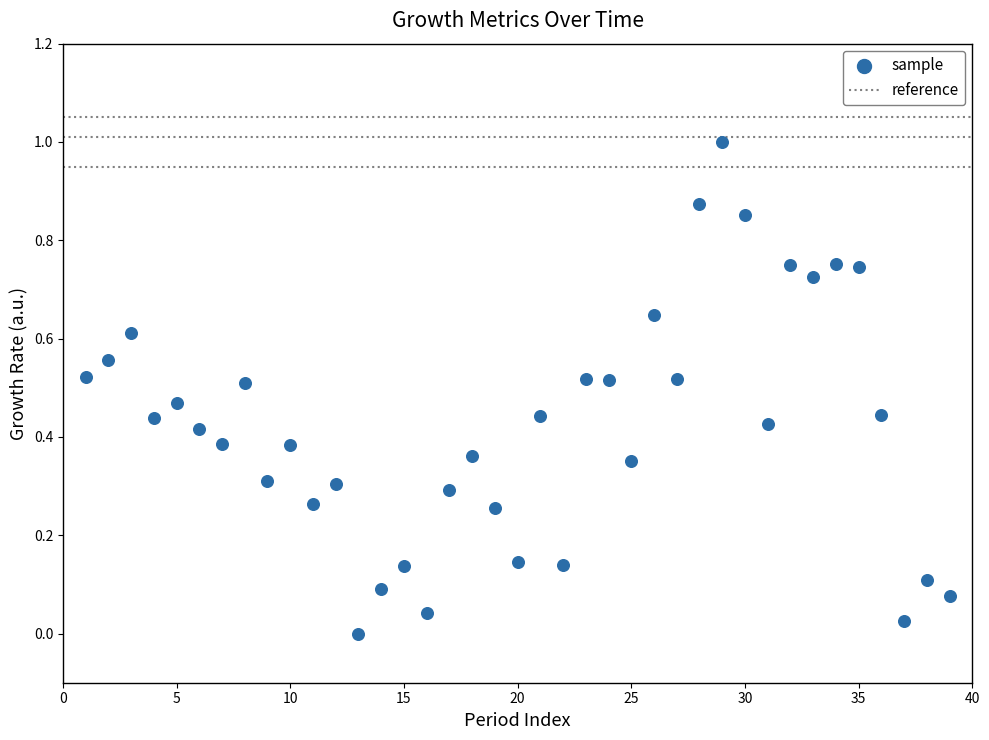

What is the range of X values (max minus min)?

38.0